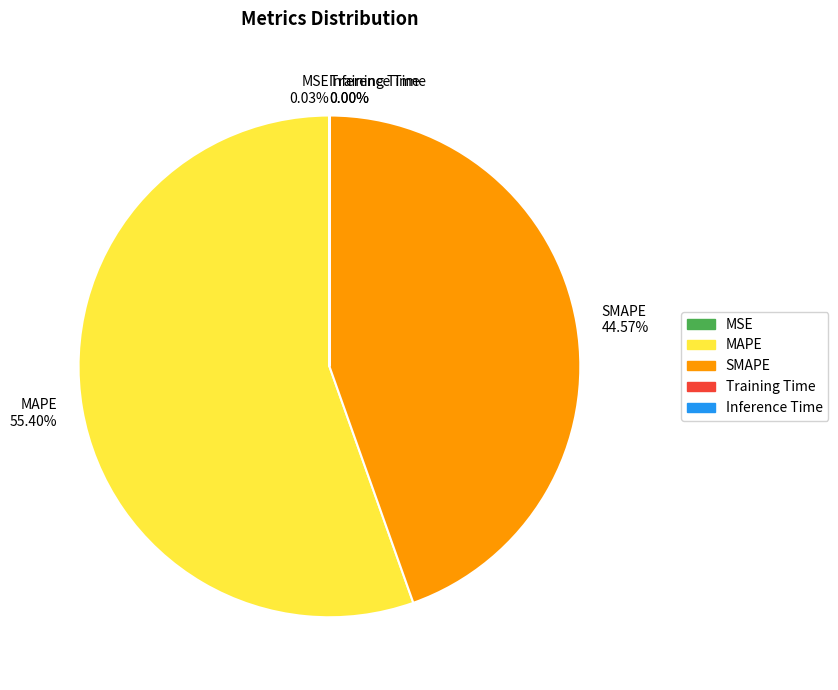

Is there any slice that represents more than half of the pie?

Yes